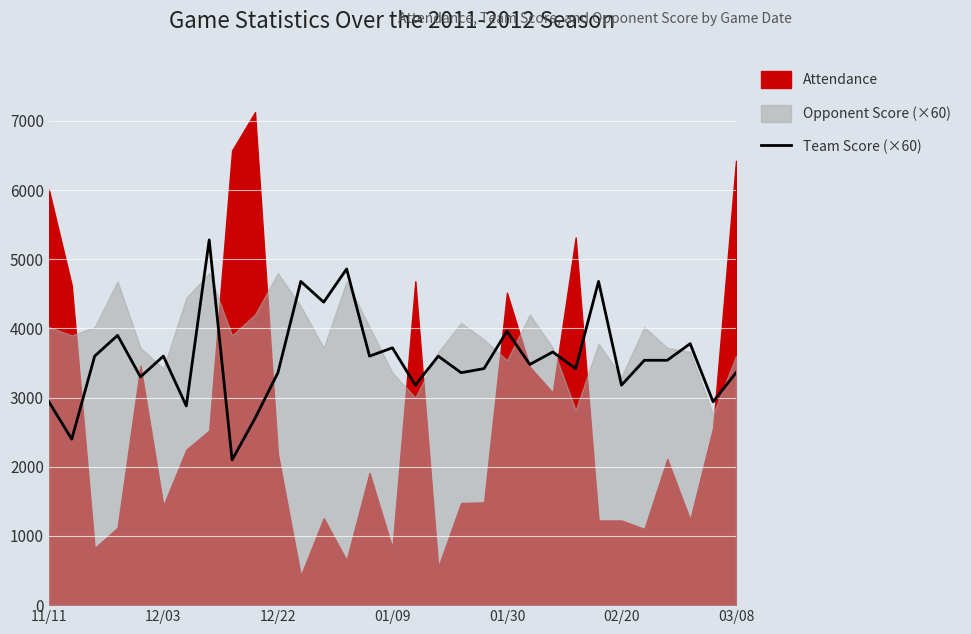

What is the minimum value for Team Score (×60)?

2100